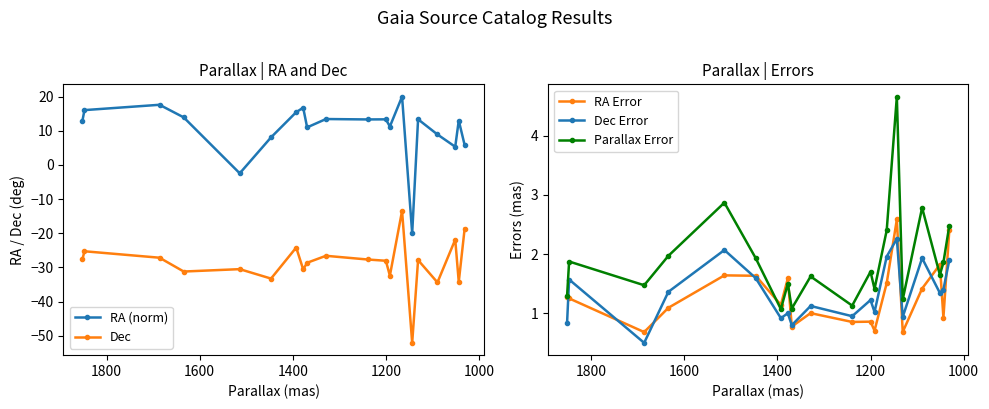

The value of RA (norm) at 15 is 20.4. True or false?

False